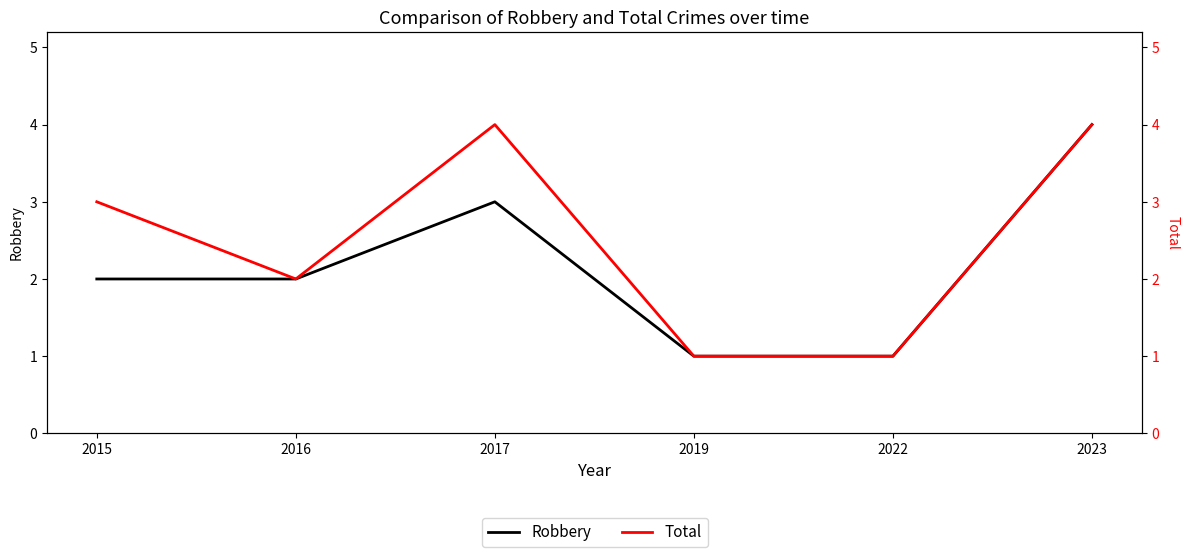

Reading left to right, what are all the values shown in this chart?

Robbery: 2015=2	2016=2	2017=3	2019=1	2022=1	2023=4
Total: 2015=3	2016=2	2017=4	2019=1	2022=1	2023=4